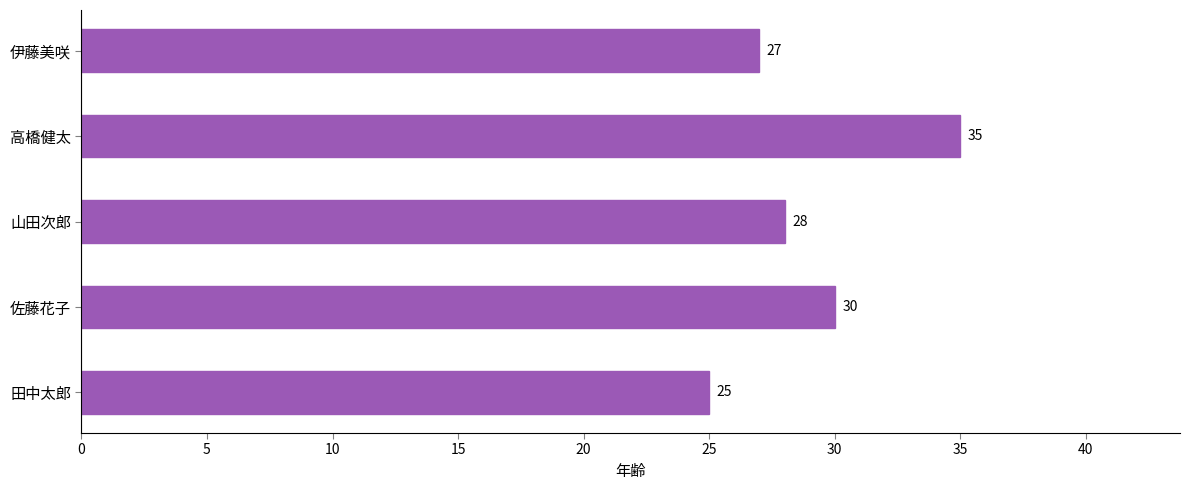

What is the approximate value at 佐藤花子, to the nearest 10?

30